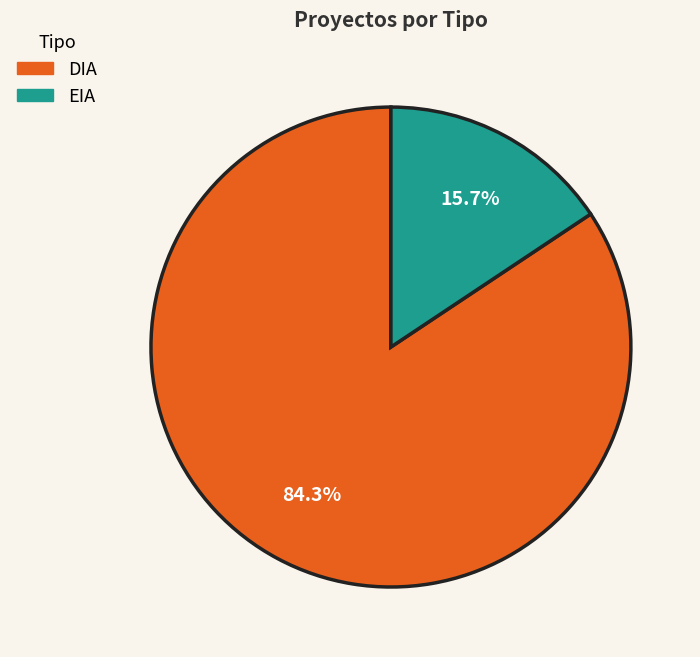

To the nearest percent, what is the difference between the DIA and EIA slice percentages?

69%